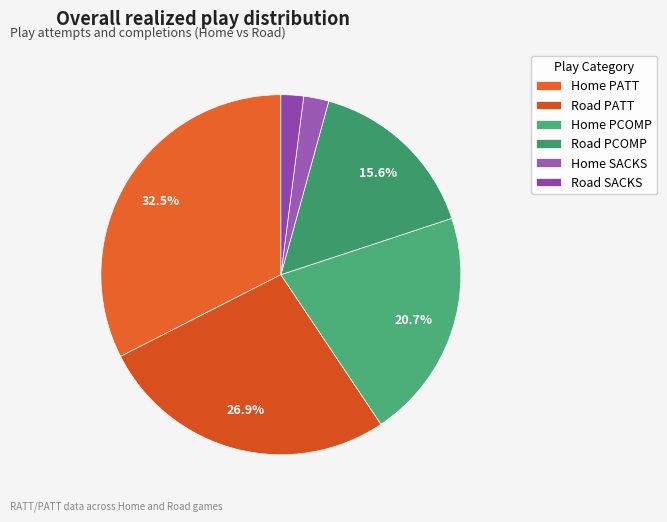

Does Home PCOMP account for over 50% of the chart?

No